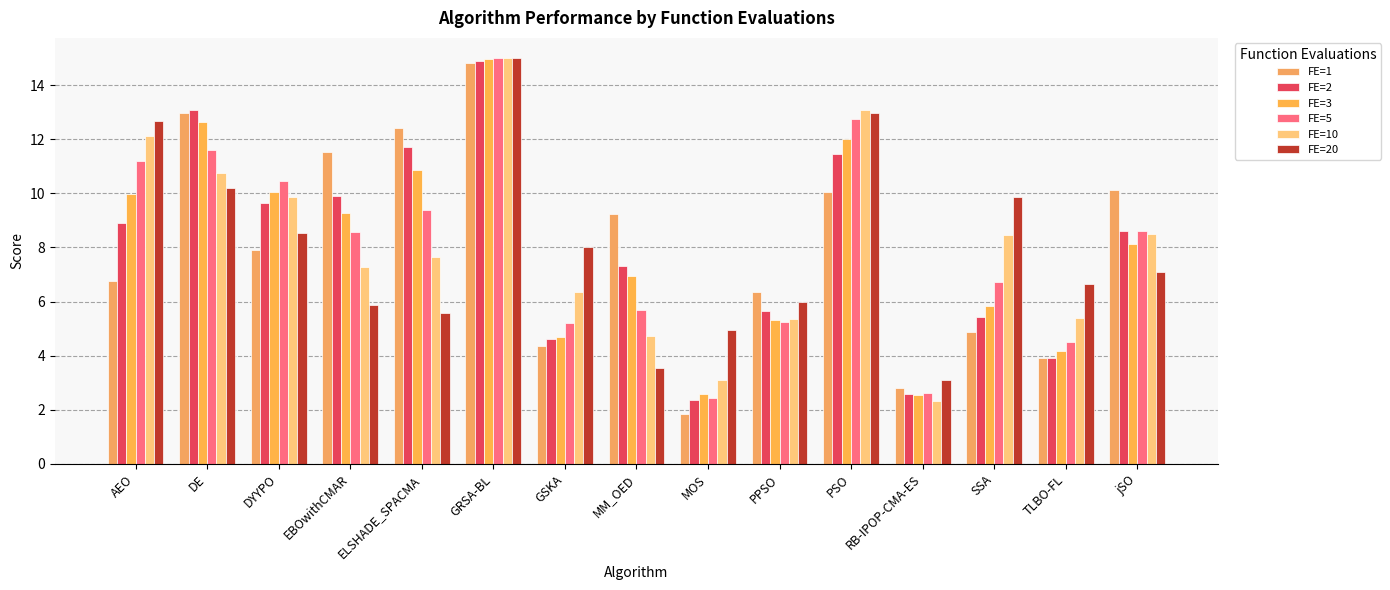

Reading left to right, transcribe all the data shown in this chart.

FE=1: AEO=6.8	DE=13.0	DYYPO=7.9	EBOwithCMAR=11.5	ELSHADE_SPACMA=12.4	GRSA-BL=14.8	GSKA=4.4	MM_OED=9.2	MOS=1.8	PPSO=6.4	PSO=10.1	RB-IPOP-CMA-ES=2.8	SSA=4.9	TLBO-FL=3.9	jSO=10.1
FE=2: AEO=8.9	DE=13.1	DYYPO=9.6	EBOwithCMAR=9.9	ELSHADE_SPACMA=11.7	GRSA-BL=14.9	GSKA=4.6	MM_OED=7.3	MOS=2.4	PPSO=5.6	PSO=11.5	RB-IPOP-CMA-ES=2.6	SSA=5.4	TLBO-FL=3.9	jSO=8.6
FE=3: AEO=10.0	DE=12.6	DYYPO=10.1	EBOwithCMAR=9.3	ELSHADE_SPACMA=10.9	GRSA-BL=15.0	GSKA=4.7	MM_OED=6.9	MOS=2.6	PPSO=5.3	PSO=12.0	RB-IPOP-CMA-ES=2.5	SSA=5.8	TLBO-FL=4.2	jSO=8.1
FE=5: AEO=11.2	DE=11.6	DYYPO=10.5	EBOwithCMAR=8.6	ELSHADE_SPACMA=9.4	GRSA-BL=15.0	GSKA=5.2	MM_OED=5.7	MOS=2.4	PPSO=5.2	PSO=12.7	RB-IPOP-CMA-ES=2.6	SSA=6.7	TLBO-FL=4.5	jSO=8.6
FE=10: AEO=12.1	DE=10.8	DYYPO=9.9	EBOwithCMAR=7.3	ELSHADE_SPACMA=7.6	GRSA-BL=15.0	GSKA=6.4	MM_OED=4.7	MOS=3.1	PPSO=5.4	PSO=13.1	RB-IPOP-CMA-ES=2.3	SSA=8.5	TLBO-FL=5.4	jSO=8.5
FE=20: AEO=12.7	DE=10.2	DYYPO=8.5	EBOwithCMAR=5.9	ELSHADE_SPACMA=5.6	GRSA-BL=15.0	GSKA=8.0	MM_OED=3.5	MOS=5.0	PPSO=6.0	PSO=13.0	RB-IPOP-CMA-ES=3.1	SSA=9.9	TLBO-FL=6.7	jSO=7.1